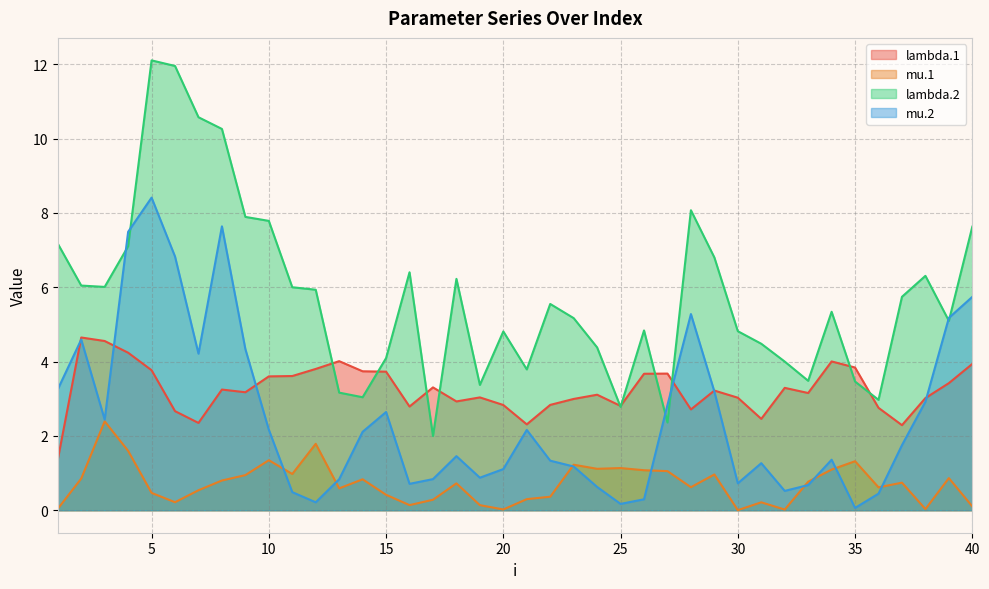

What is the sum of all lambda.1 values?

129.9